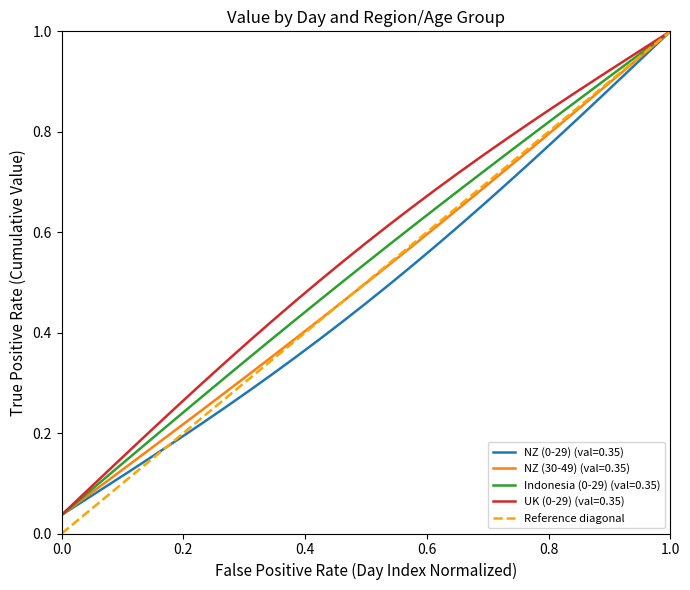

The value of NZ (0-29) (val=0.35) at 1.0 is 0.5. True or false?

False